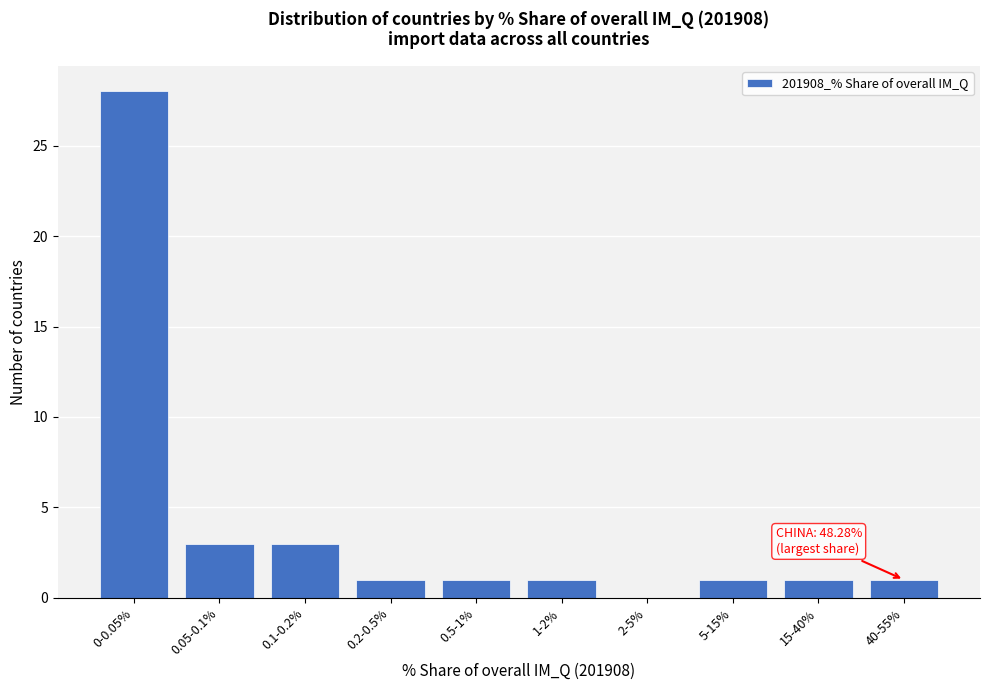

Reading right to left, extract all data points from this chart.

40-55%=1	15-40%=1	5-15%=1	2-5%=0	1-2%=1	0.5-1%=1	0.2-0.5%=1	0.1-0.2%=3	0.05-0.1%=3	0-0.05%=28